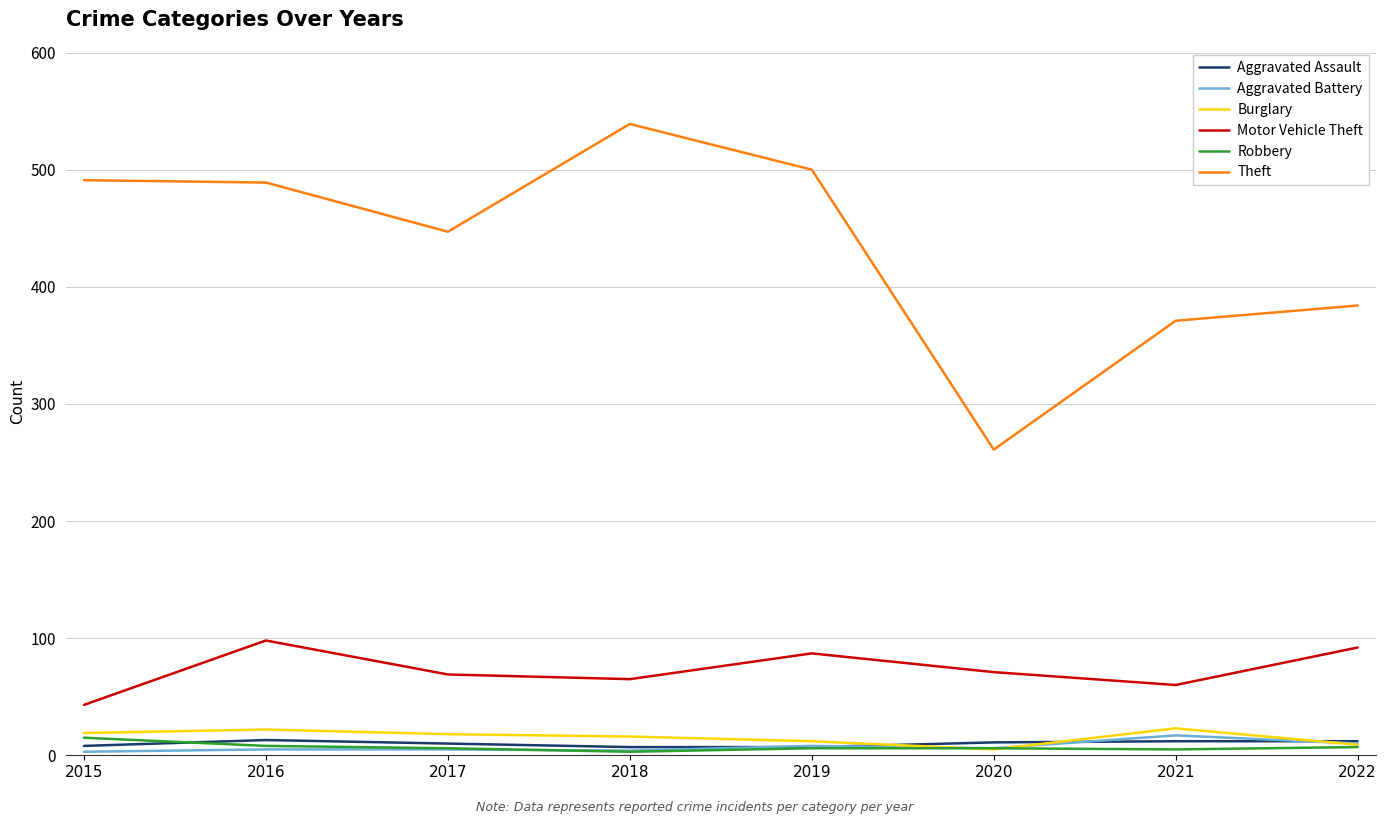

What are all the series names shown in the legend?

Aggravated Assault, Aggravated Battery, Burglary, Motor Vehicle Theft, Robbery, Theft